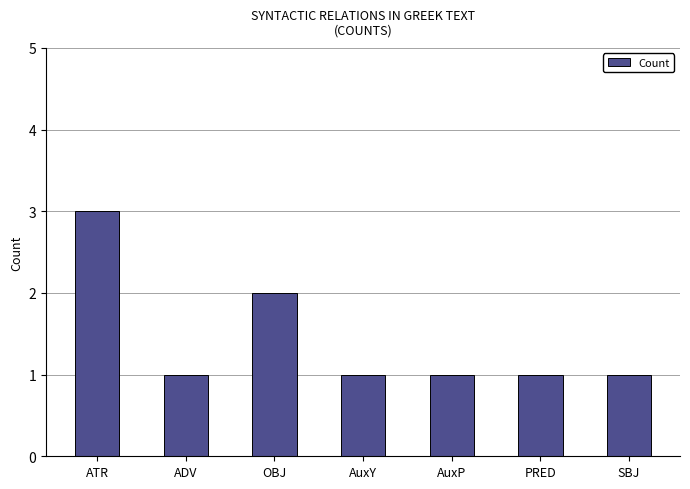

Which has a higher value, ATR or PRED?

ATR